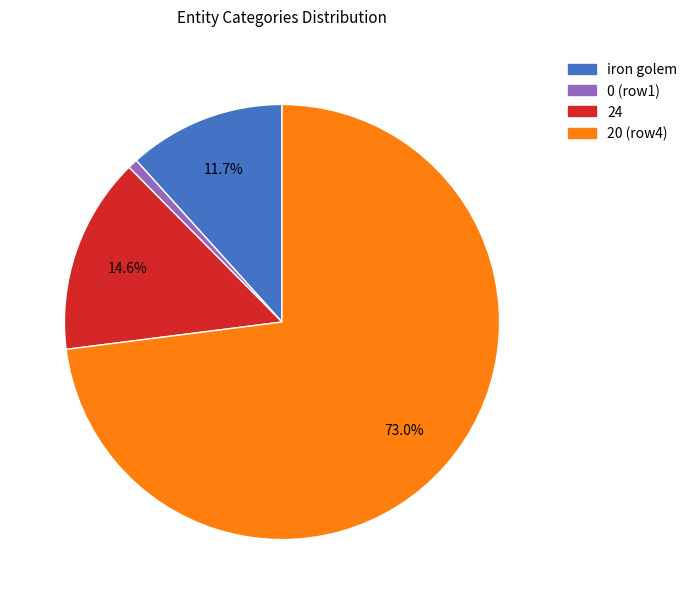

What percentage is NOT represented by iron golem?

88.3%